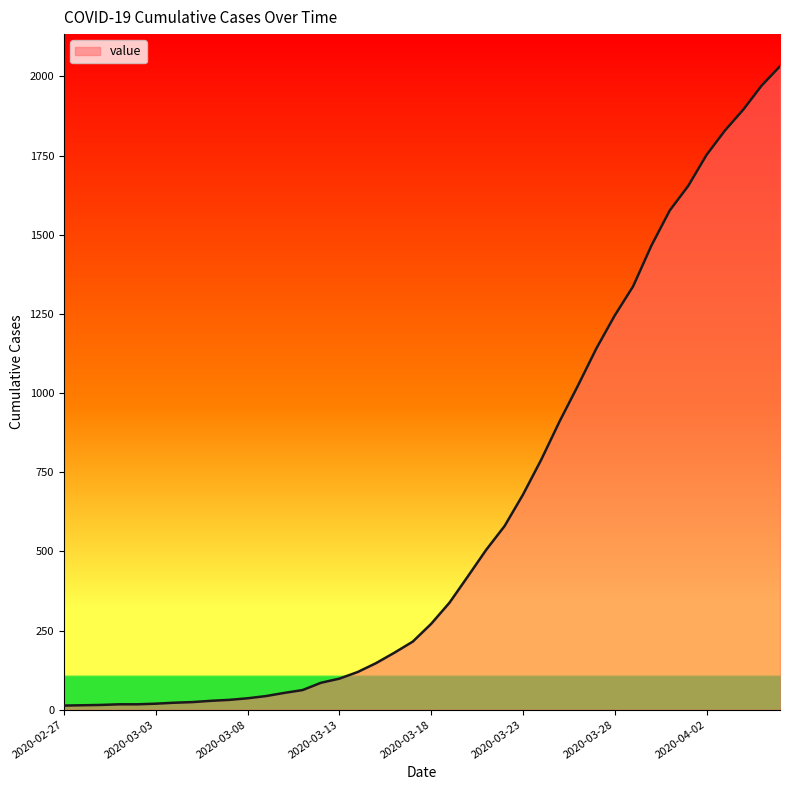

How many lines are shown in the chart?

1